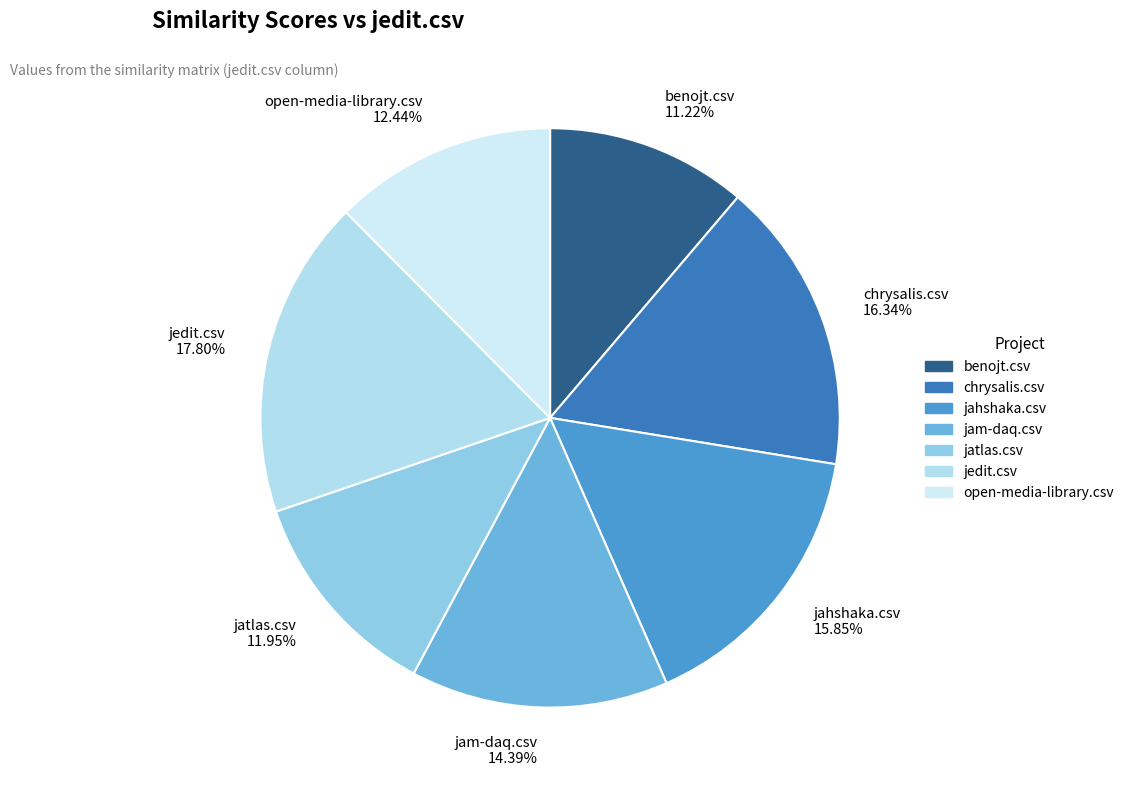

Is it true that benojt.csv is 1% of the pie?

False